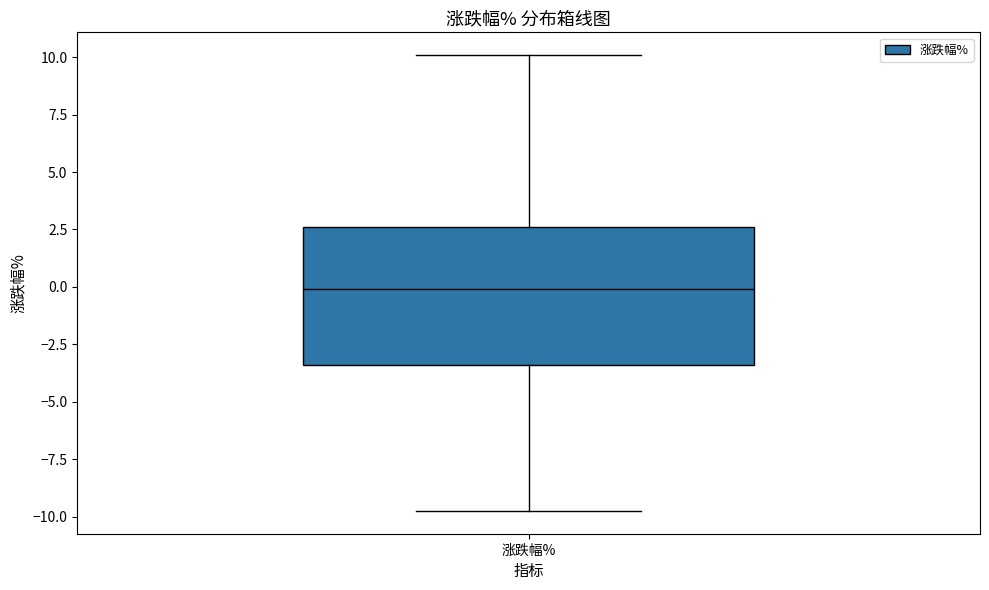

Read this box plot against the y-axis: the position of the median line, the range covered by the box, and the ends of both whiskers. The values are not printed on the chart, so give them approximately, as read against the axis.

median 0.0, box -3.5 to 2.5, whiskers -9.5 to 10.0